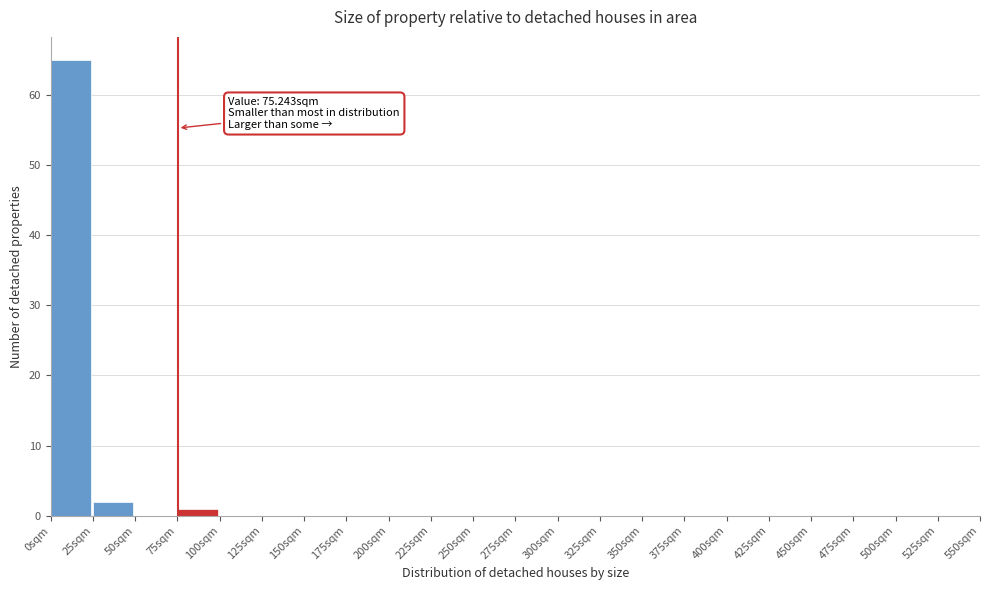

Which range on the x-axis has the tallest bar?

0 to 25